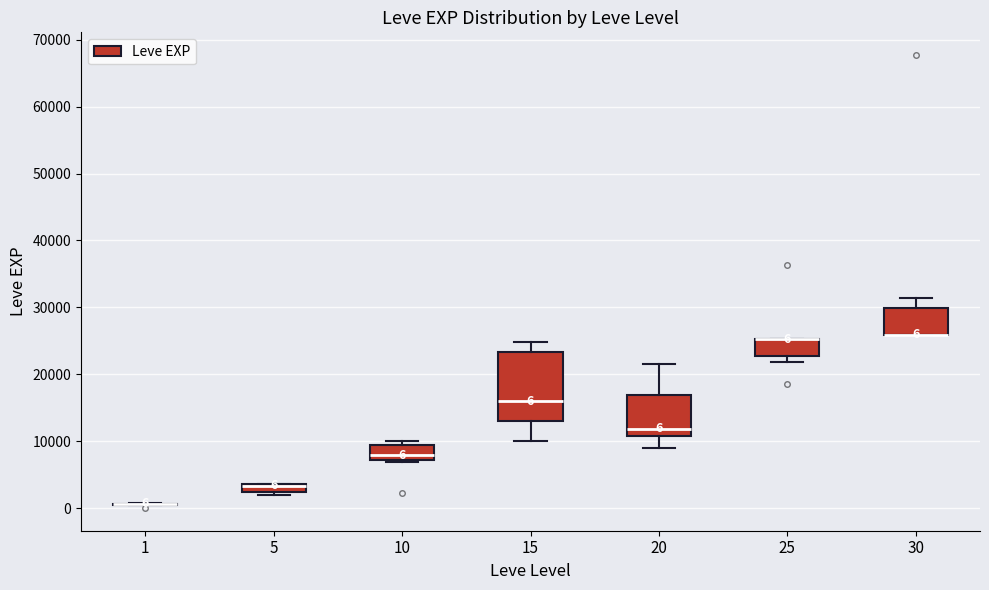

Comparing the boxes themselves (not the whiskers), which one is the tallest?

15